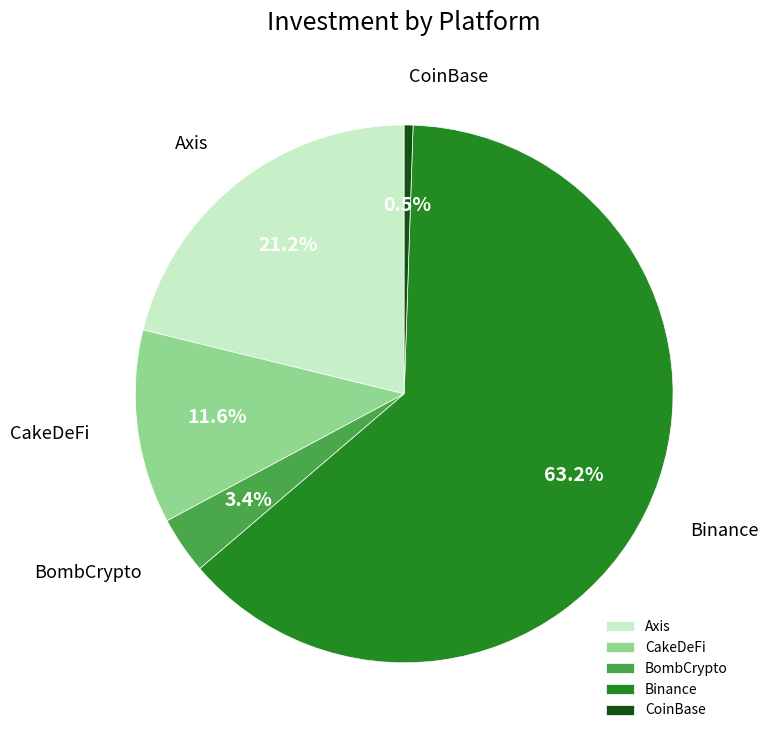

Is there a majority slice in this chart?

Yes